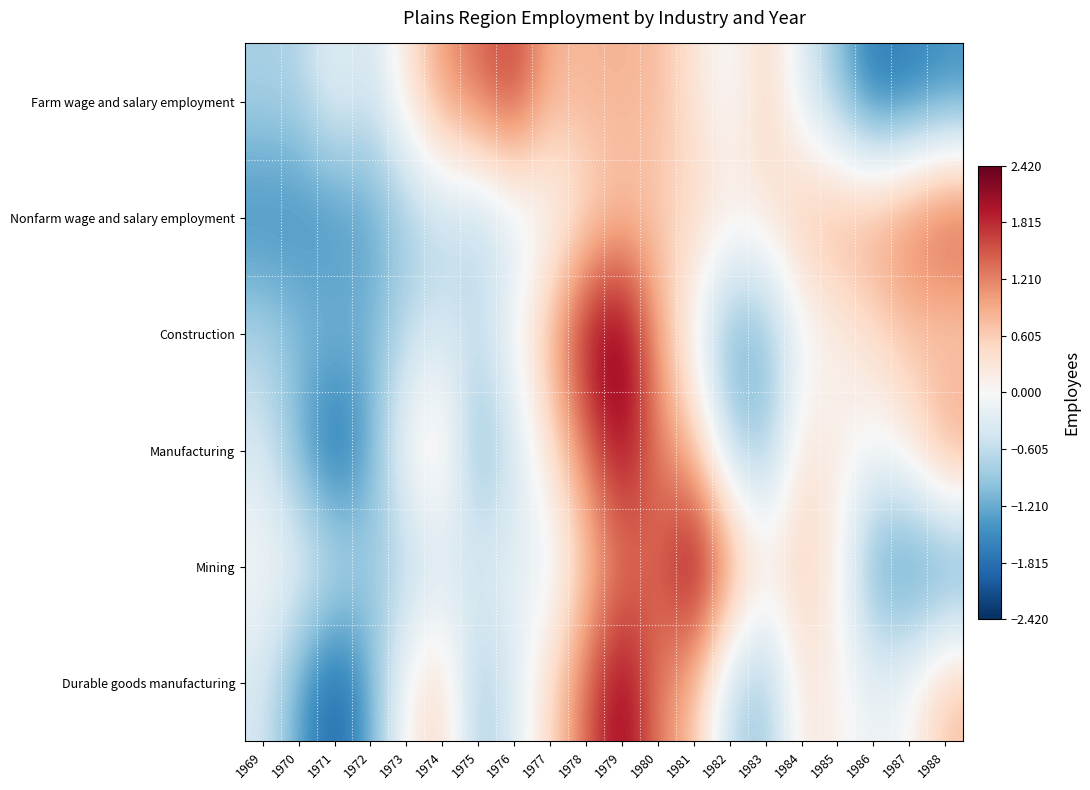

Reading left to right, what are all the values shown in this chart?

Farm wage and salary employment: 1969=-0.8	1970=-0.7	1971=-0.2	1972=-0.5	1973=0.3	1974=1.1	1975=1.4	1976=1.7	1977=0.8	1978=0.8	1979=0.8	1980=0.8	1981=0.3	1982=-0.1	1983=0.5	1984=-0.3	1985=-1.0	1986=-1.8	1987=-1.7	1988=-1.5
Nonfarm wage and salary employment: 1969=-1.6	1970=-1.5	1971=-1.5	1972=-1.3	1973=-0.9	1974=-0.7	1975=-0.7	1976=-0.4	1977=-0.1	1978=0.3	1979=0.7	1980=0.6	1981=0.5	1982=0.3	1983=0.3	1984=0.8	1985=1.0	1986=1.1	1987=1.4	1988=1.8
Construction: 1969=-0.8	1970=-1.0	1971=-1.0	1972=-1.1	1973=-0.6	1974=-0.4	1975=-0.6	1976=0.1	1977=0.8	1978=2.1	1979=2.4	1980=1.0	1981=-0.1	1982=-1.2	1983=-1.0	1984=-0.2	1985=0.1	1986=0.4	1987=0.7	1988=0.5
Manufacturing: 1969=-0.4	1970=-1.2	1971=-2.0	1972=-1.2	1973=0.1	1974=0.4	1975=-1.1	1976=-0.5	1977=0.3	1978=1.3	1979=2.2	1980=1.2	1981=0.7	1982=-0.7	1983=-1.0	1984=0.3	1985=0.2	1986=-0.0	1987=0.3	1988=1.1
Mining: 1969=-0.0	1970=-0.1	1971=-0.4	1972=-0.8	1973=-0.7	1974=-0.5	1975=-0.3	1976=-0.2	1977=-0.3	1978=0.6	1979=1.2	1980=1.4	1981=2.3	1982=1.2	1983=0.3	1984=0.6	1985=0.1	1986=-1.3	1987=-1.6	1988=-1.6
Durable goods manufacturing: 1969=-0.4	1970=-1.3	1971=-2.0	1972=-1.2	1973=0.1	1974=0.5	1975=-0.9	1976=-0.3	1977=0.5	1978=1.4	1979=2.3	1980=1.2	1981=0.7	1982=-0.7	1983=-0.9	1984=0.3	1985=0.1	1986=-0.2	1987=0.0	1988=0.8